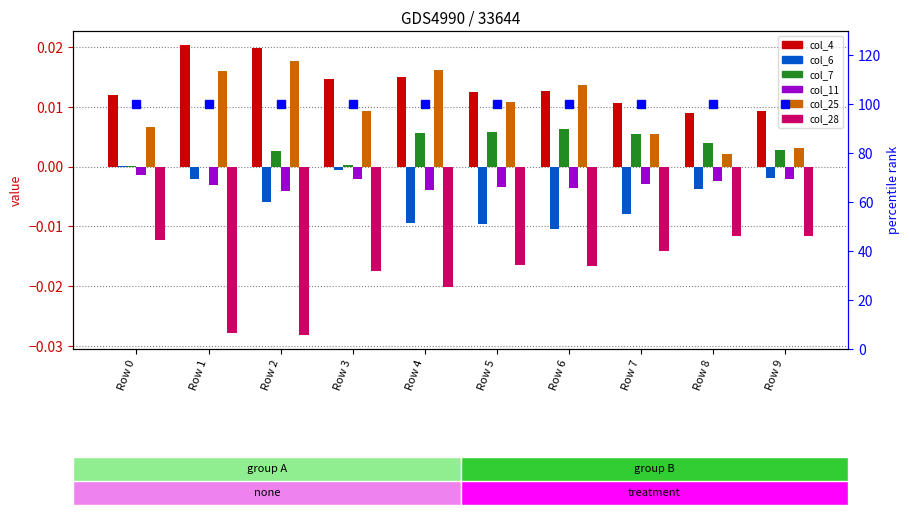

Is the value of col_28 at Row 8 greater than the value of col_7 at Row 6?

No